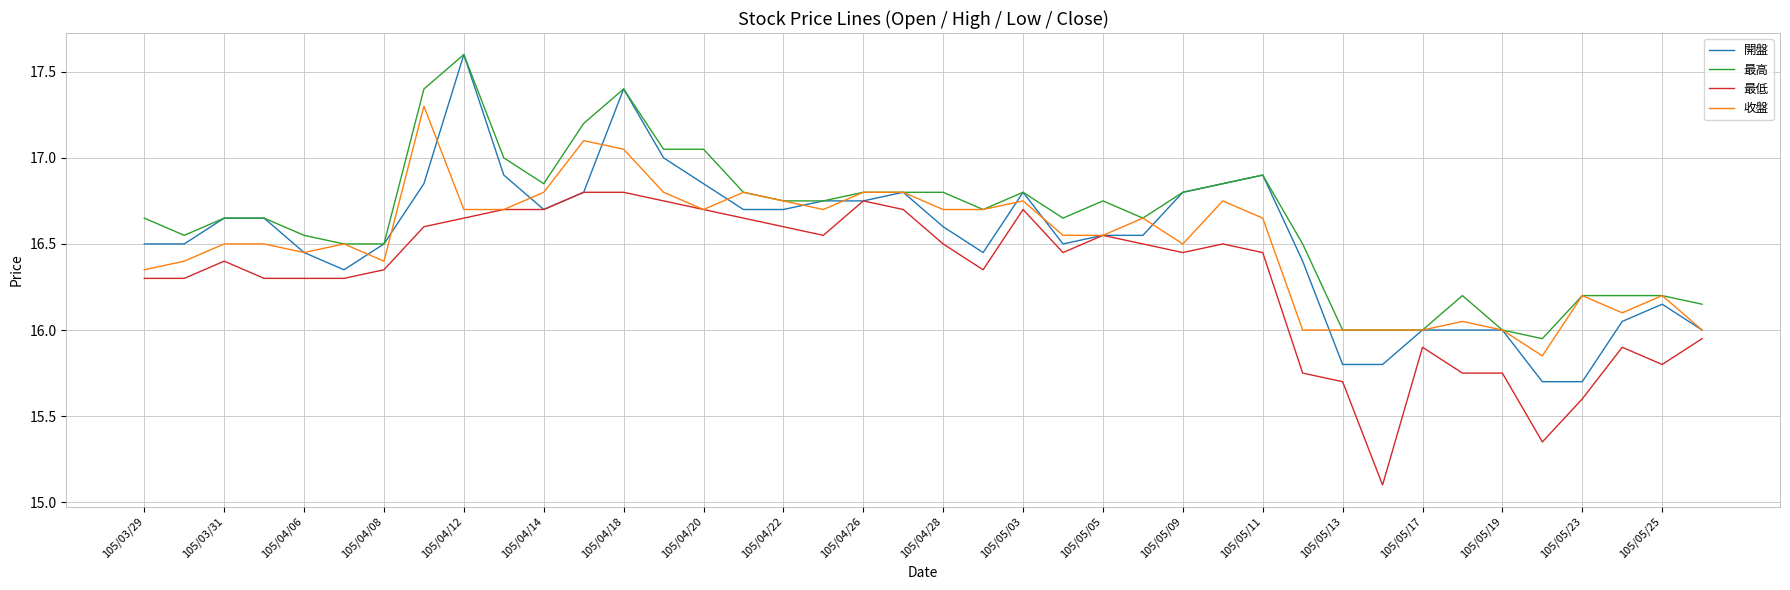

Which series has the largest range (max minus min)?

開盤